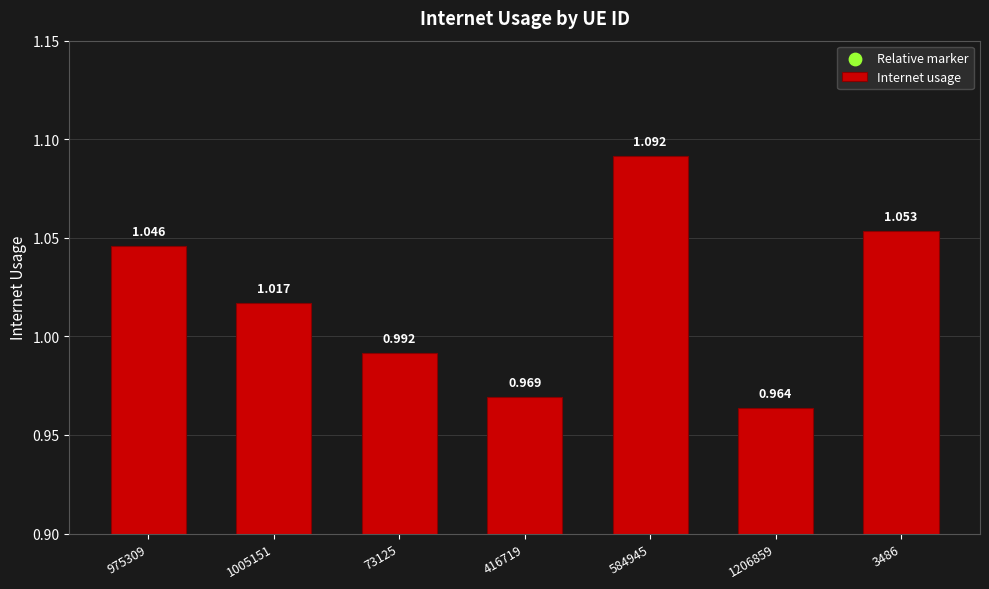

Which series has the largest total across all categories?

Internet usage